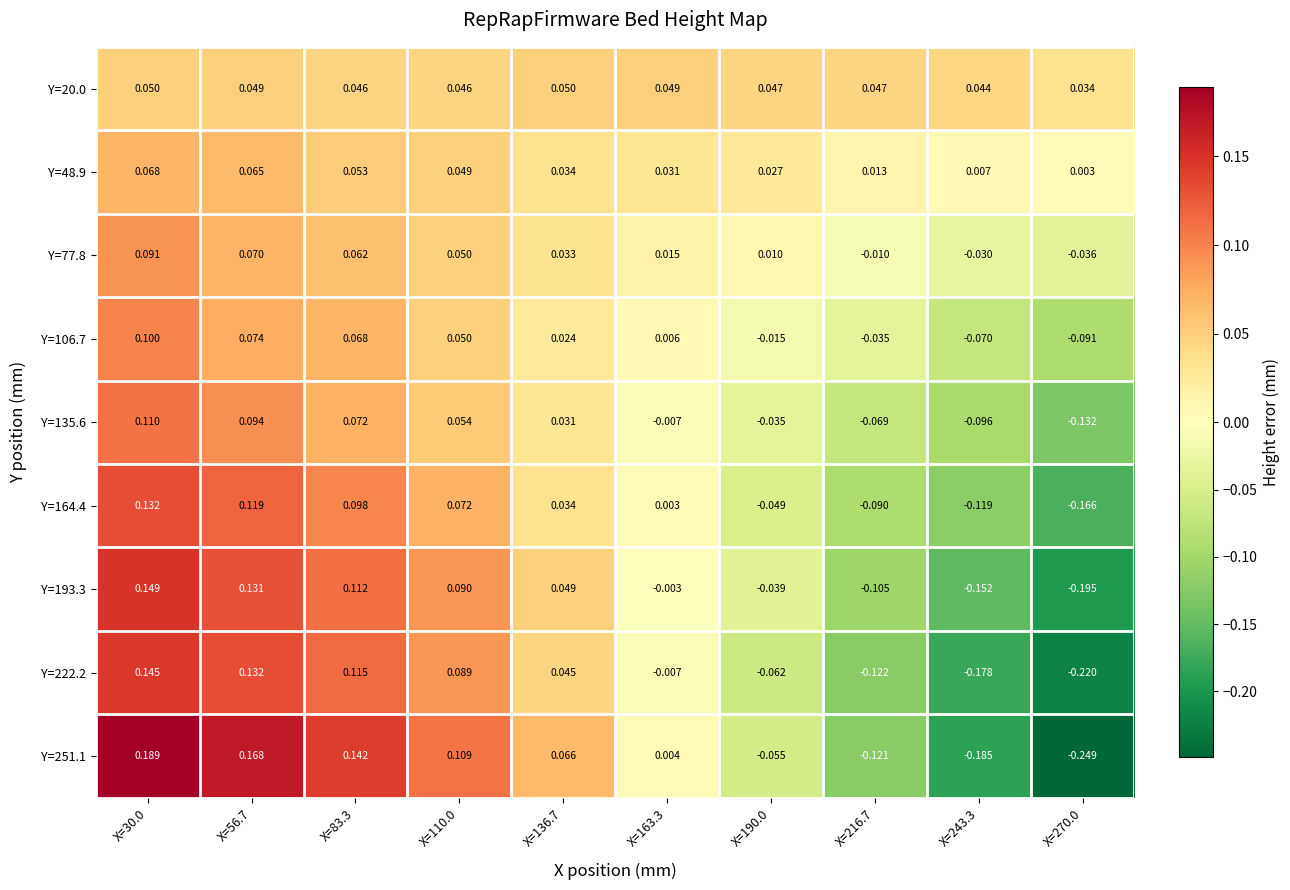

Is the value of Y=106.7 at X=190.0 greater than the value of Y=135.6 at X=30.0?

No